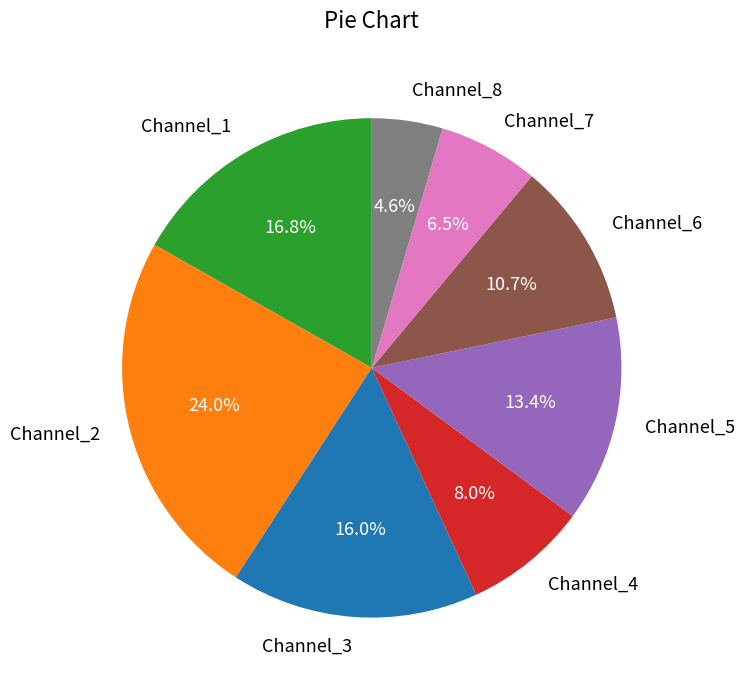

Is there any slice that represents more than half of the pie?

No